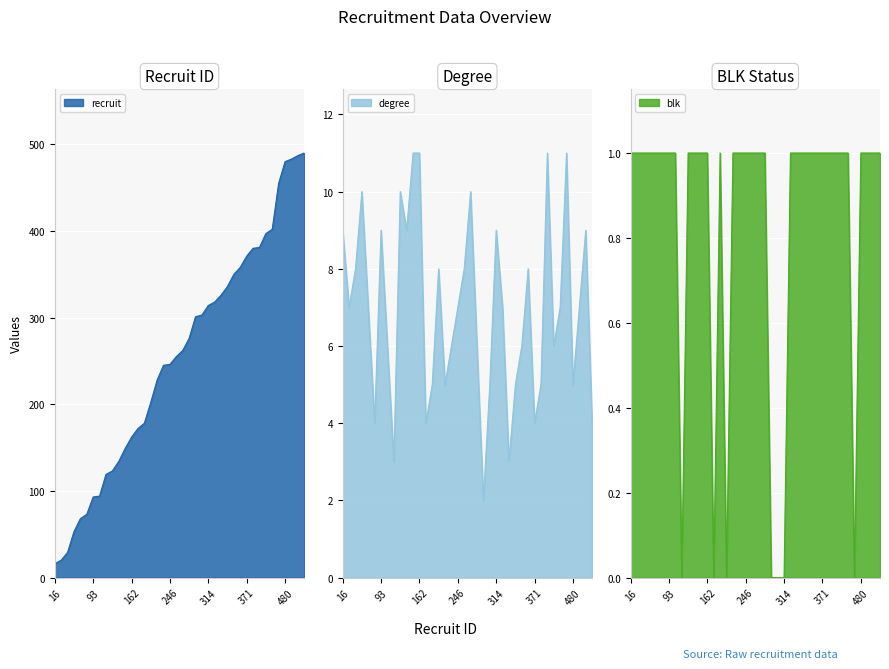

Reading left to right, extract all data points from this chart.

recruit: 16=16	20=20	29=29	53=53	68=68	73=73	93=93	94=94	119=119	123=123	134=134	149=149	162=162	172=172	178=178	202=202	228=228	245=245	246=246	255=255	262=262	276=276	301=301	303=303	314=314	318=318	326=326	336=336	350=350	358=358	371=371	380=380	381=381	397=397	402=402	455=455	480=480	483=483	487=487	490=490
degree: 16=9	20=7	29=8	53=10	68=7	73=4	93=9	94=6	119=3	123=10	134=9	149=11	162=11	172=4	178=5	202=8	228=5	245=6	246=7	255=8	262=10	276=6	301=2	303=5	314=9	318=7	326=3	336=5	350=6	358=8	371=4	380=5	381=11	397=6	402=7	455=11	480=5	483=7	487=9	490=4
blk: 16=1	20=1	29=1	53=1	68=1	73=1	93=1	94=1	119=0	123=1	134=1	149=1	162=1	172=0	178=1	202=0	228=1	245=1	246=1	255=1	262=1	276=1	301=0	303=0	314=0	318=1	326=1	336=1	350=1	358=1	371=1	380=1	381=1	397=1	402=1	455=0	480=1	483=1	487=1	490=1